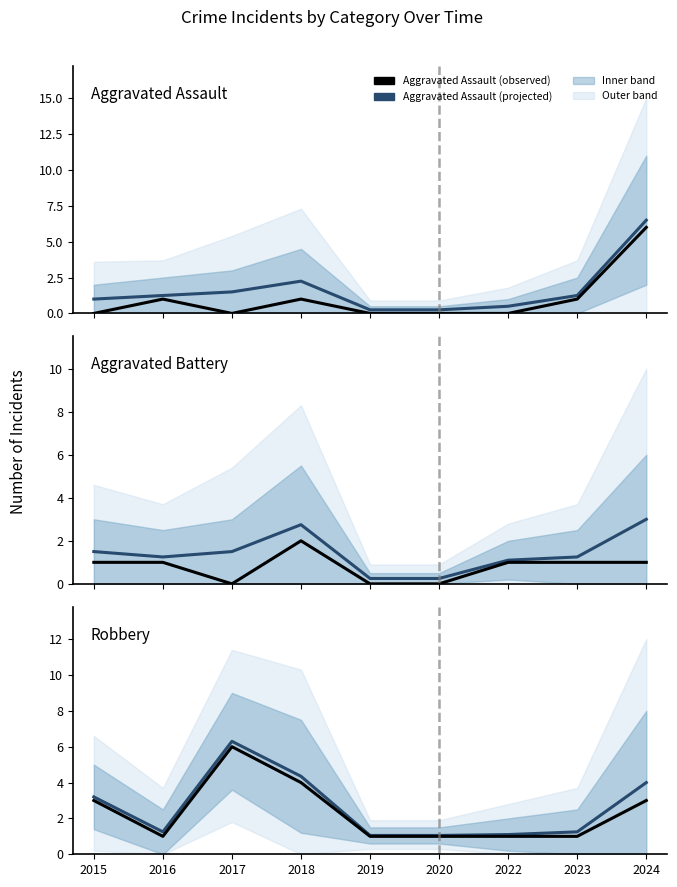

Reading right to left, list all the values displayed in this chart.

Aggravated Assault (projected): 2024=6.5	2023=1.2	2022=0.5	2020=0.2	2019=0.2	2018=2.2	2017=1.5	2016=1.2	2015=1.0
Aggravated Assault (observed): 2024=6.0	2023=1.0	2022=0.0	2020=0.0	2019=0.0	2018=1.0	2017=0.0	2016=1.0	2015=0.0
Aggravated Battery (projected): 2024=3.0	2023=1.2	2022=1.1	2020=0.2	2019=0.2	2018=2.8	2017=1.5	2016=1.2	2015=1.5
Aggravated Battery (observed): 2024=1.0	2023=1.0	2022=1.0	2020=0.0	2019=0.0	2018=2.0	2017=0.0	2016=1.0	2015=1.0
Robbery (projected): 2024=4.0	2023=1.2	2022=1.1	2020=1.1	2019=1.1	2018=4.3	2017=6.3	2016=1.2	2015=3.2
Robbery (observed): 2024=3.0	2023=1.0	2022=1.0	2020=1.0	2019=1.0	2018=4.0	2017=6.0	2016=1.0	2015=3.0